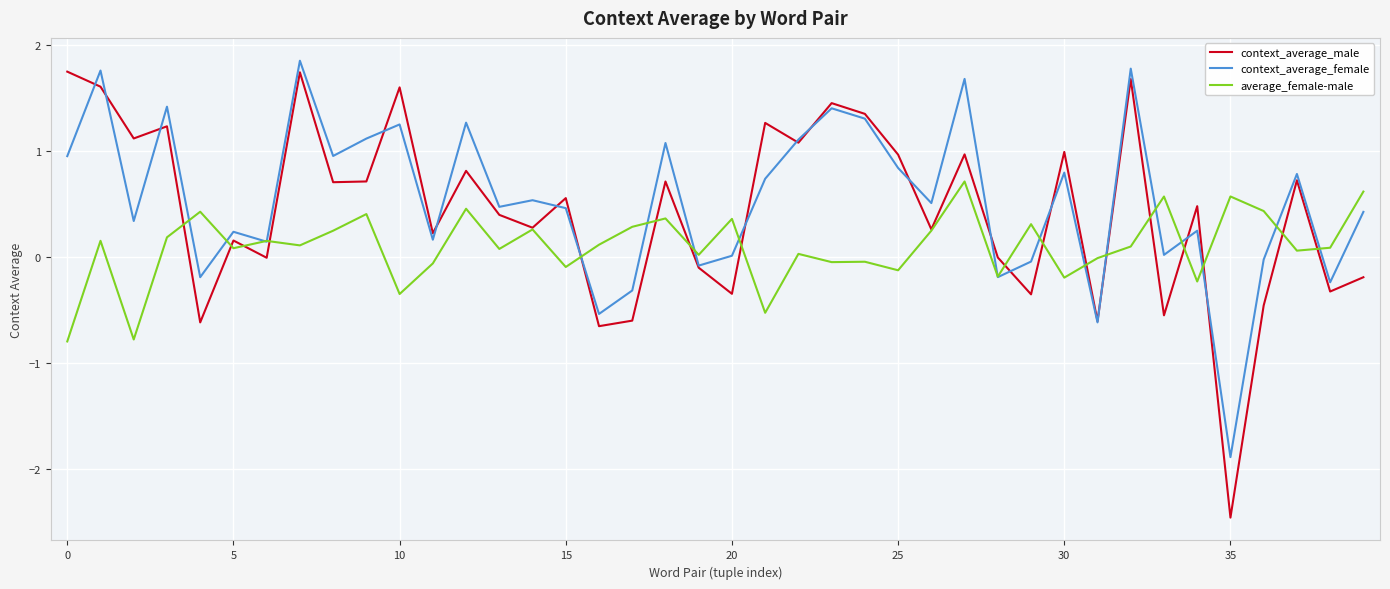

Which series has the largest range (max minus min)?

context_average_male